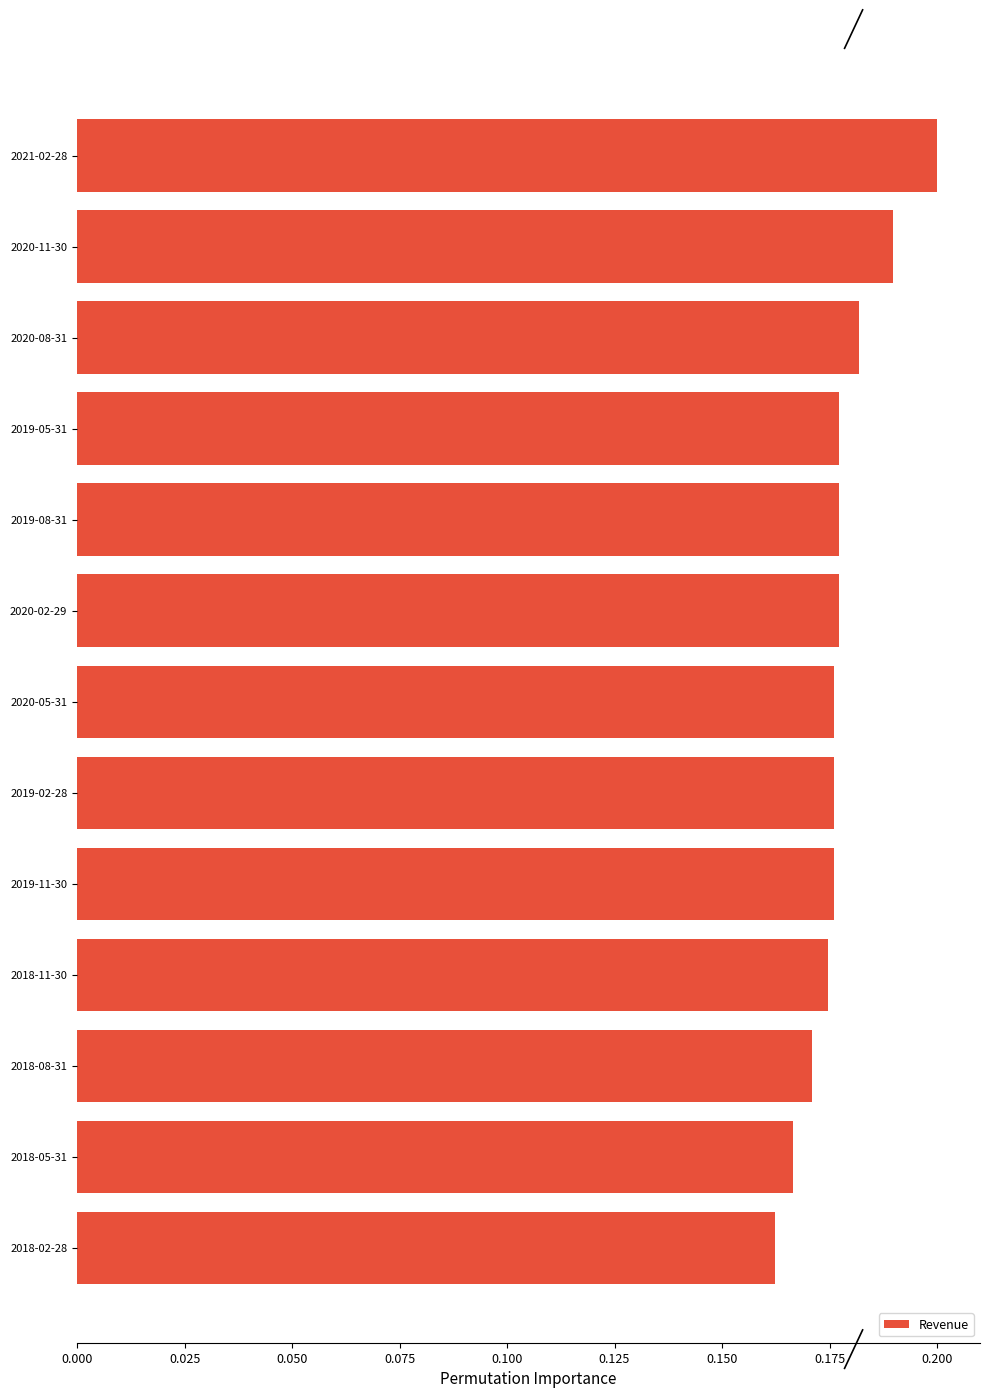

How many values are between 0 and 1?

13